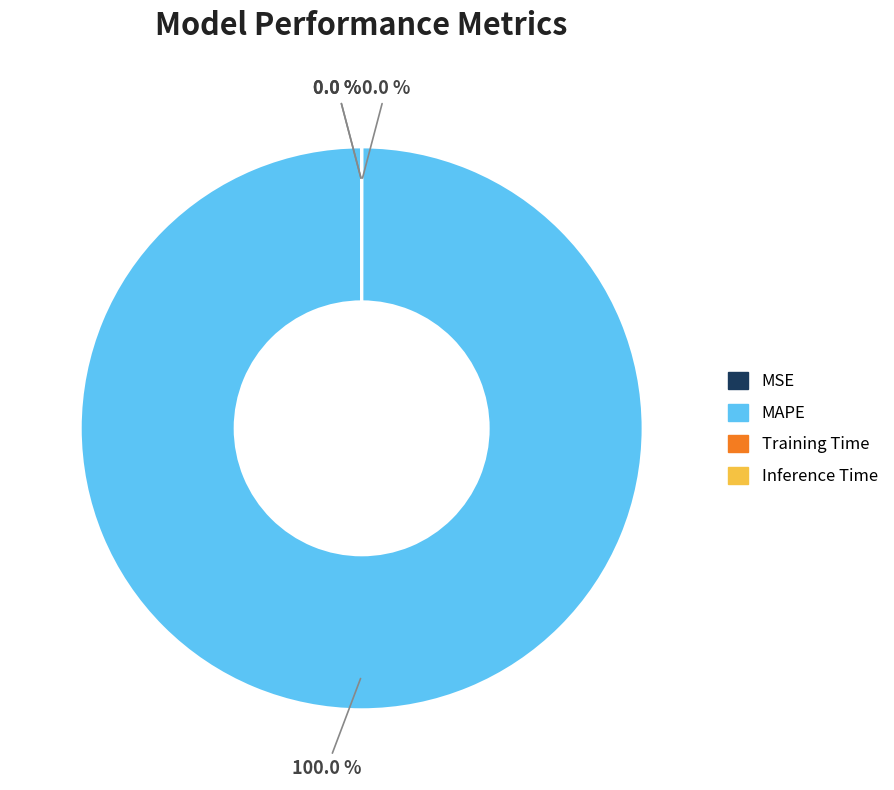

Does any single category account for the majority?

Yes